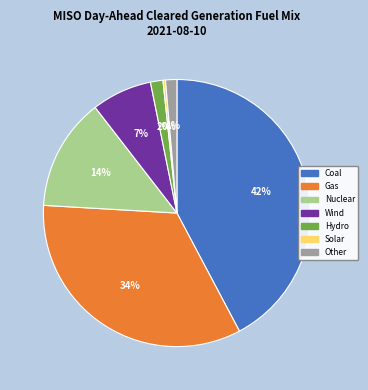

Which slice is the largest?

Coal